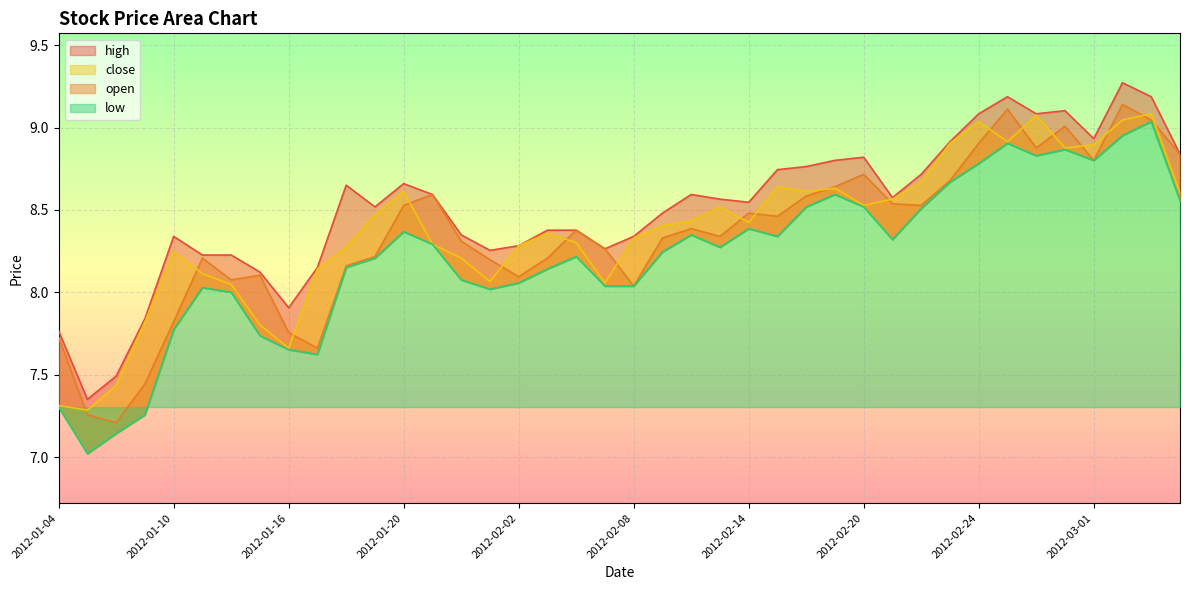

Which series has the widest spread of values?

low